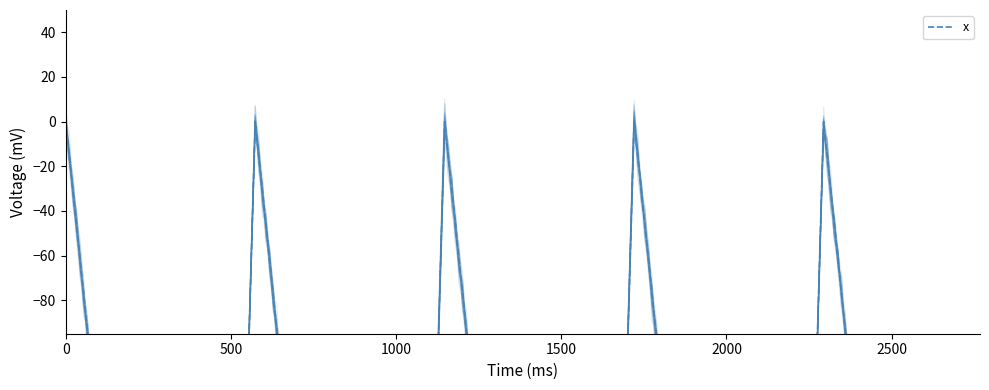

True or false: the data shows -274.1 at 180.5.

True